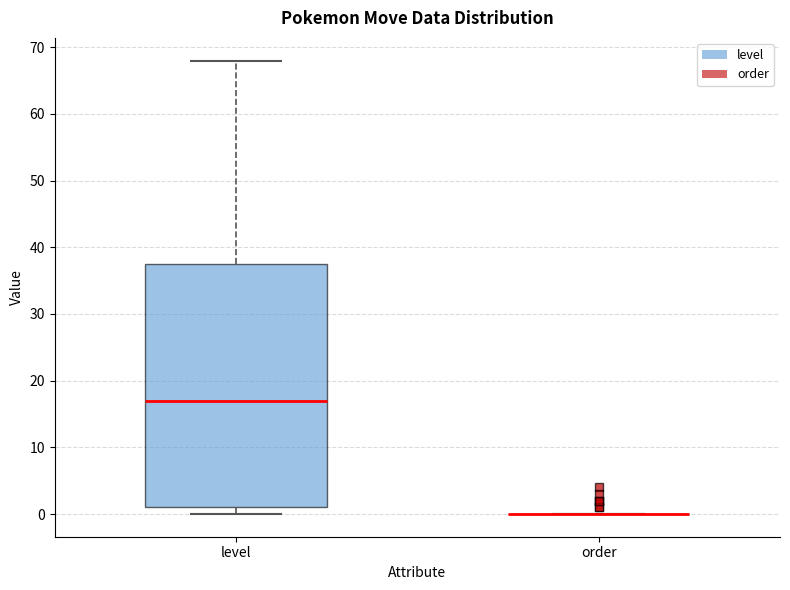

Comparing the boxes themselves (not the whiskers), which one is the tallest?

level